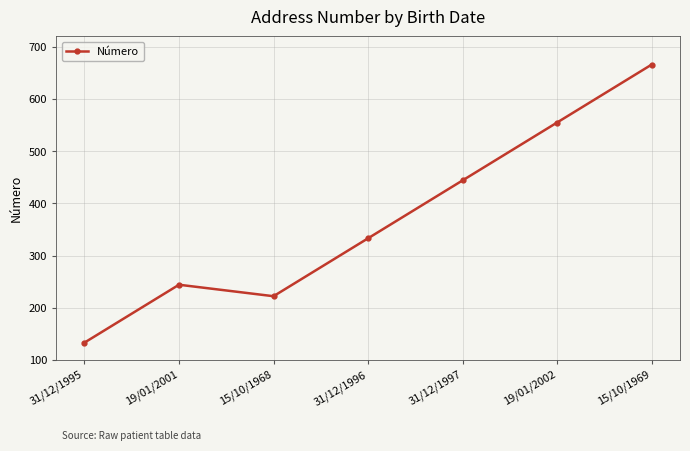

What value does the data have at 19/01/2002?

555